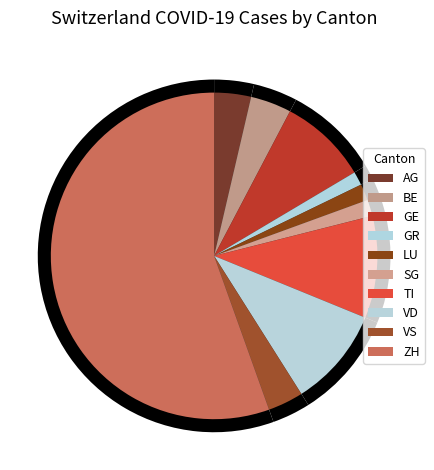

How many segments does this pie chart have?

10